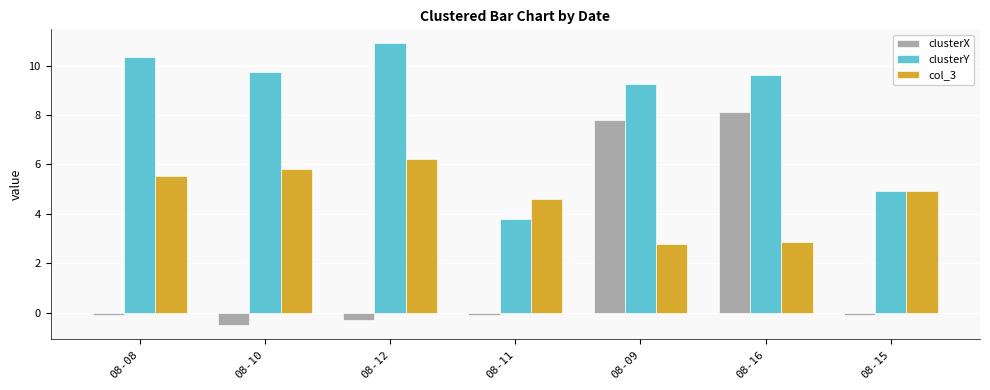

List the labels in order of clusterY value, smallest first.

08-11, 08-15, 08-09, 08-16, 08-10, 08-08, 08-12